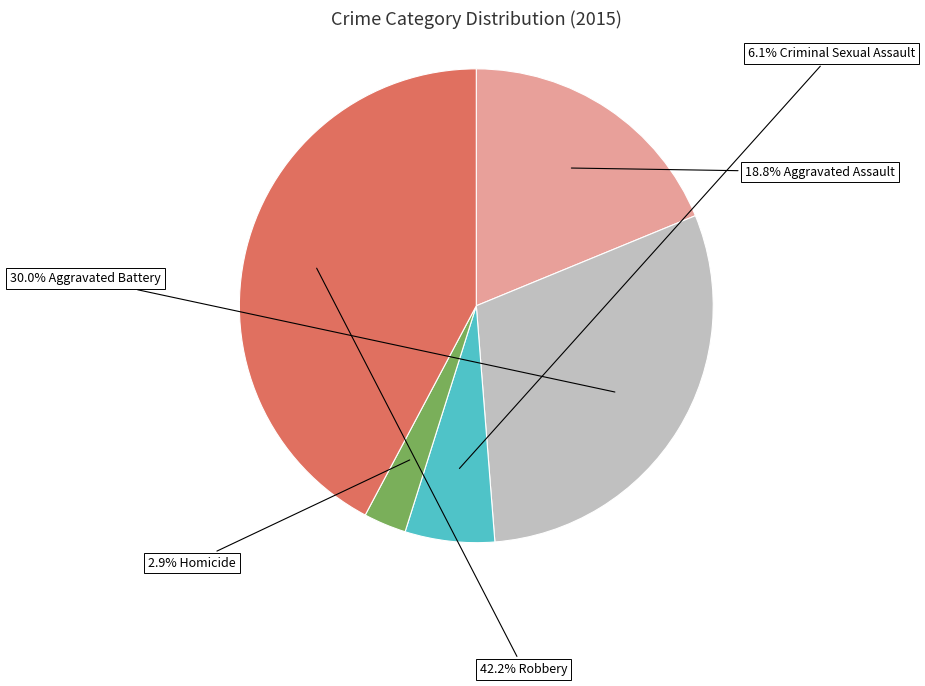

Is there any slice that represents more than half of the pie?

No